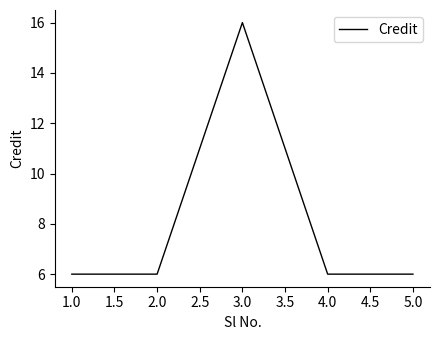

At which category does the data reach its first local peak?

3.0